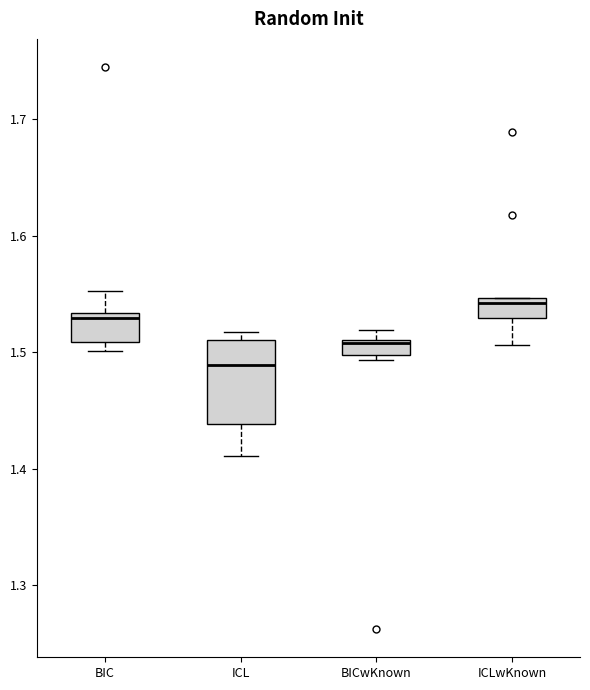

Where is the upper edge of the box for ICL on the y-axis? The values are not printed on the chart, so give them approximately, as read against the axis.

1.51